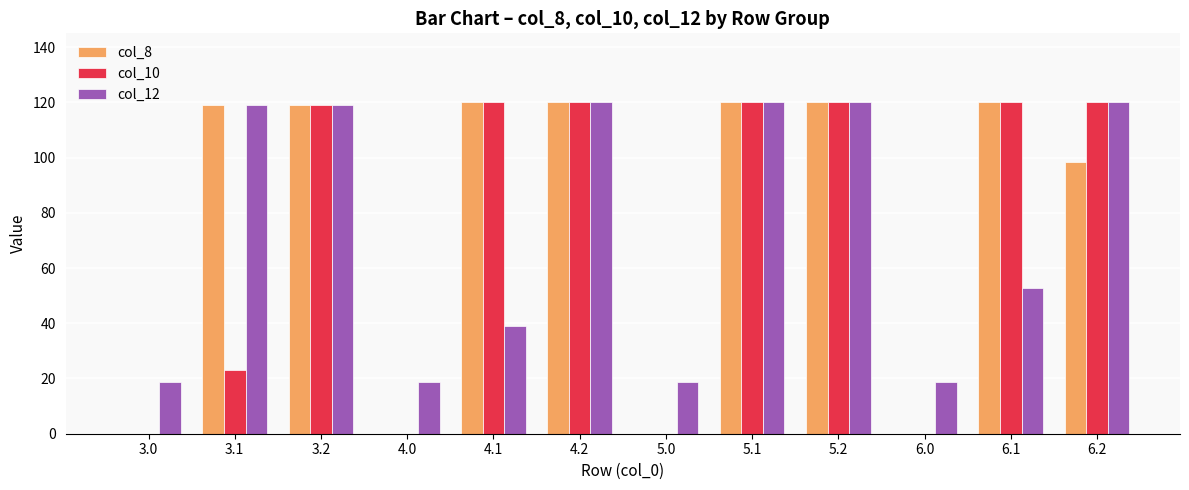

Reading left to right, extract all data points from this chart.

col_8: 0.0	119.0	119.0	0.0	120.0	120.0	0.0	120.0	120.0	0.0	120.0	98.5
col_10: 0.0	23.1	119.0	0.0	120.0	120.0	0.0	120.0	120.0	0.0	120.0	120.0
col_12: 18.8	119.0	119.0	18.8	39.2	120.0	18.8	120.0	120.0	18.8	52.7	120.0